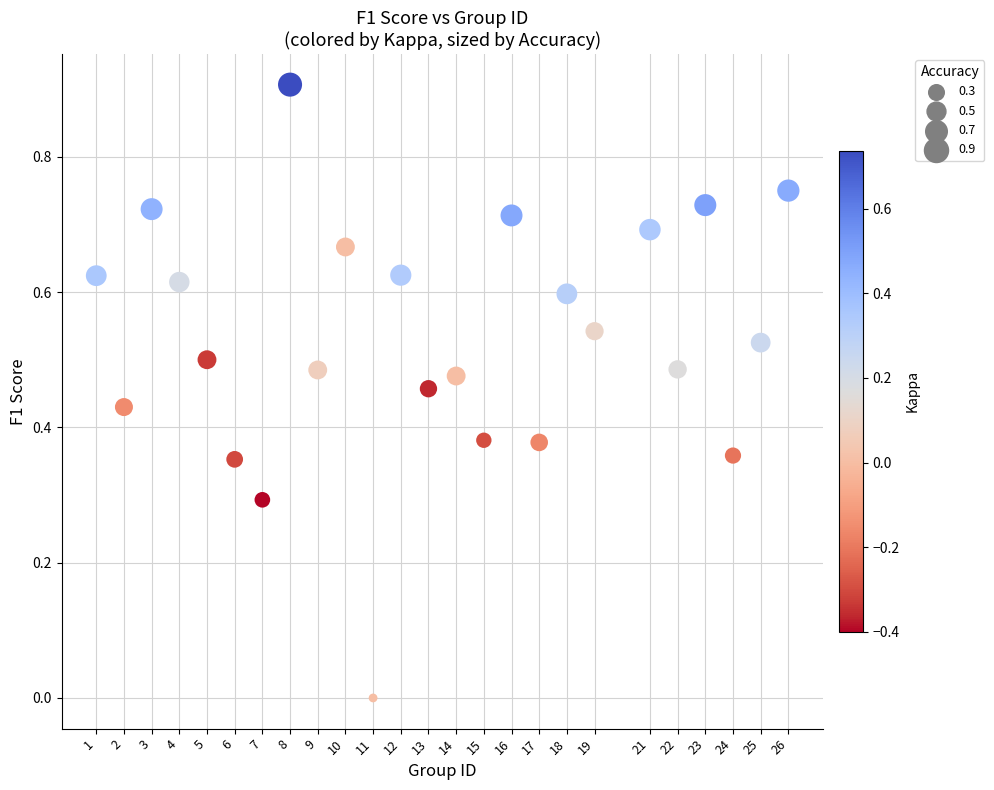

What is the range of X values (max minus min)?

25.0